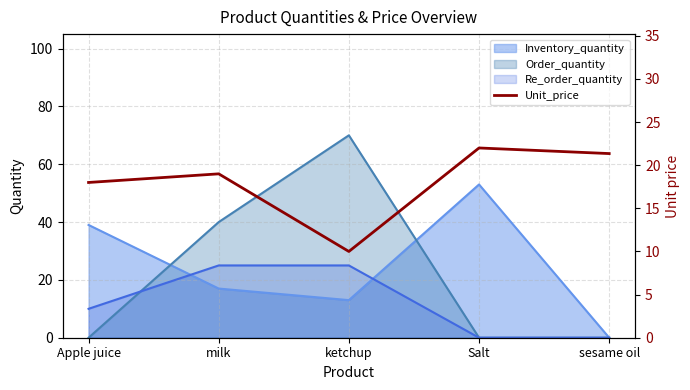

What is the difference between the maximum and minimum values?

12.0